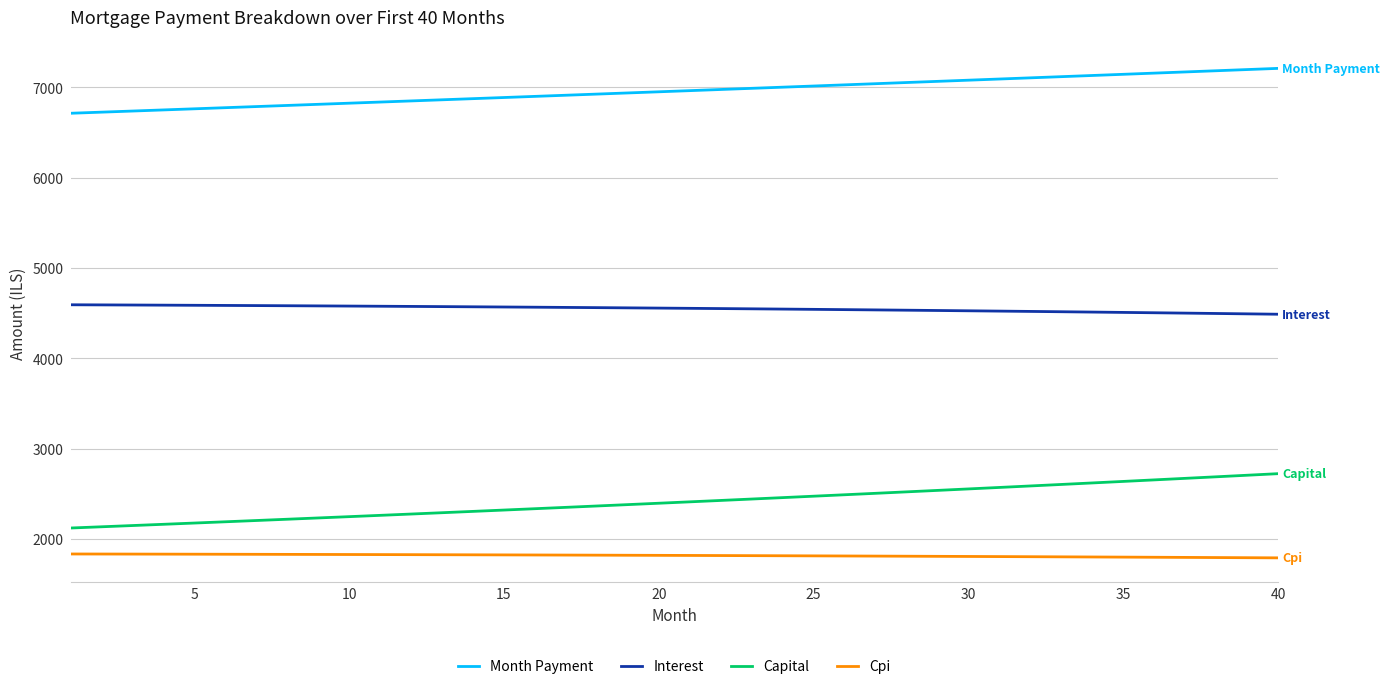

Which series has the largest range (max minus min)?

Capital